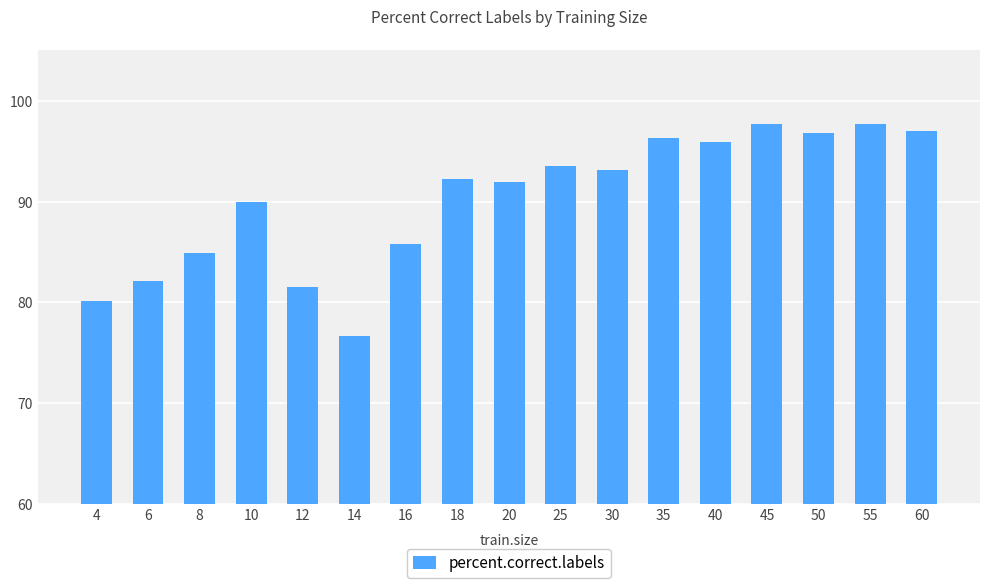

What is the sum of all values?

1533.7